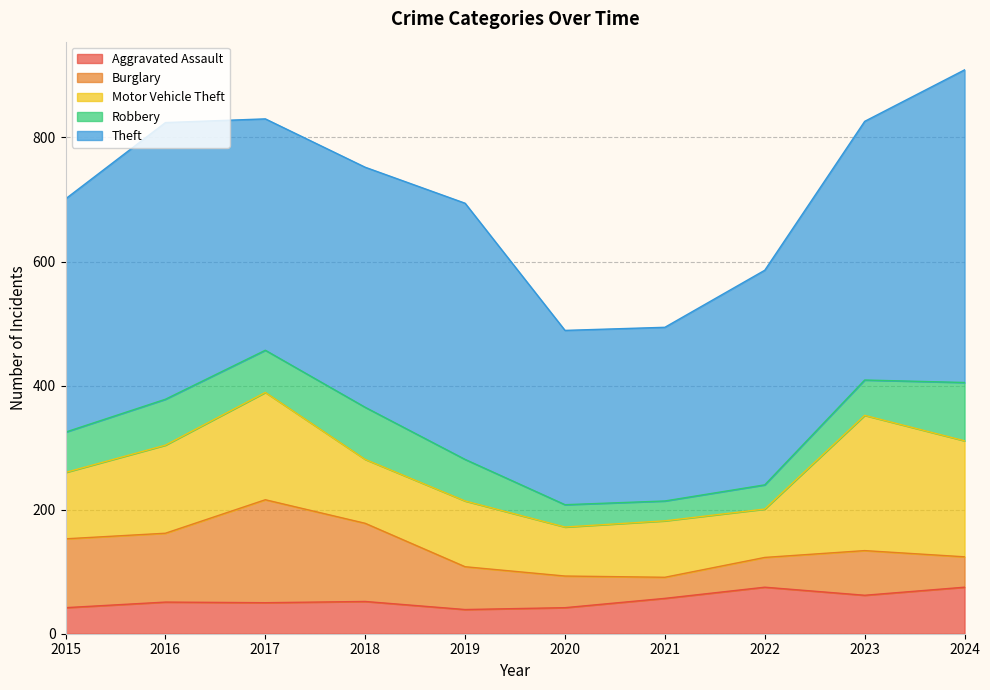

Reading left to right, transcribe all the data shown in this chart.

Aggravated Assault: 2015=42	2016=51	2017=50	2018=52	2019=39	2020=42	2021=57	2022=75	2023=62	2024=75
Burglary: 2015=111	2016=111	2017=166	2018=126	2019=69	2020=51	2021=34	2022=48	2023=72	2024=49
Motor Vehicle Theft: 2015=107	2016=142	2017=173	2018=103	2019=106	2020=79	2021=91	2022=78	2023=218	2024=187
Robbery: 2015=65	2016=74	2017=68	2018=84	2019=67	2020=36	2021=32	2022=39	2023=57	2024=94
Theft: 2015=376	2016=446	2017=373	2018=387	2019=413	2020=281	2021=280	2022=346	2023=417	2024=504